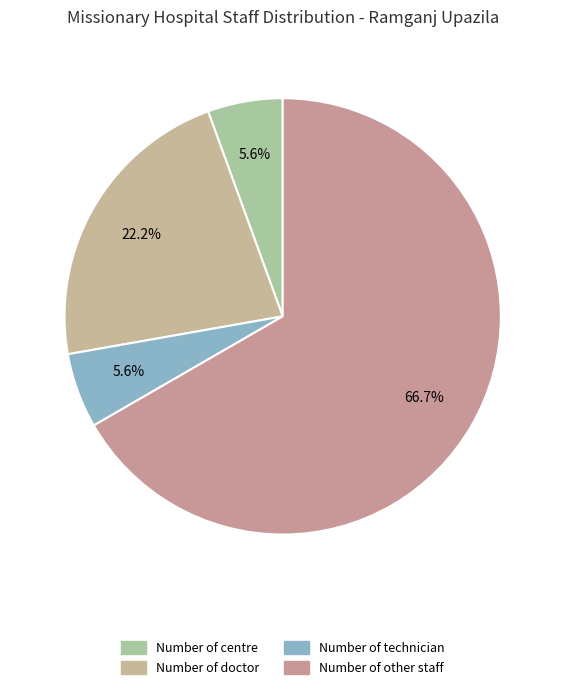

How many slices are in this pie chart?

4